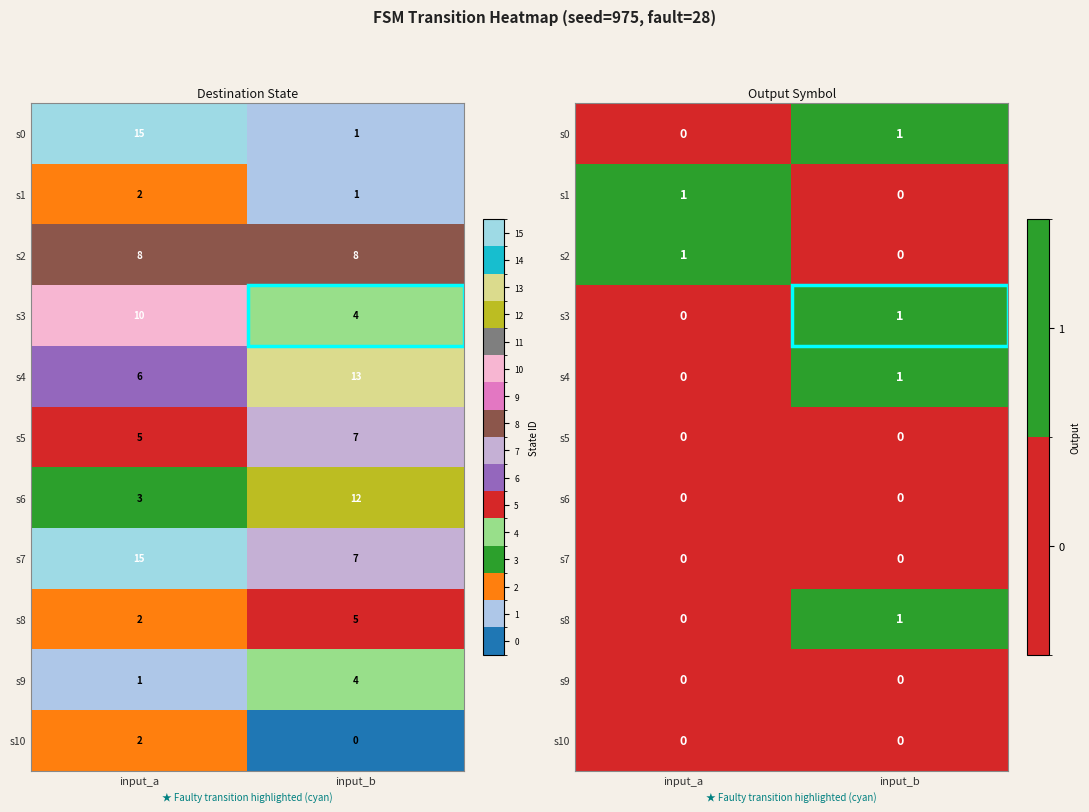

The value of s6 at input_b is 0. True or false?

True